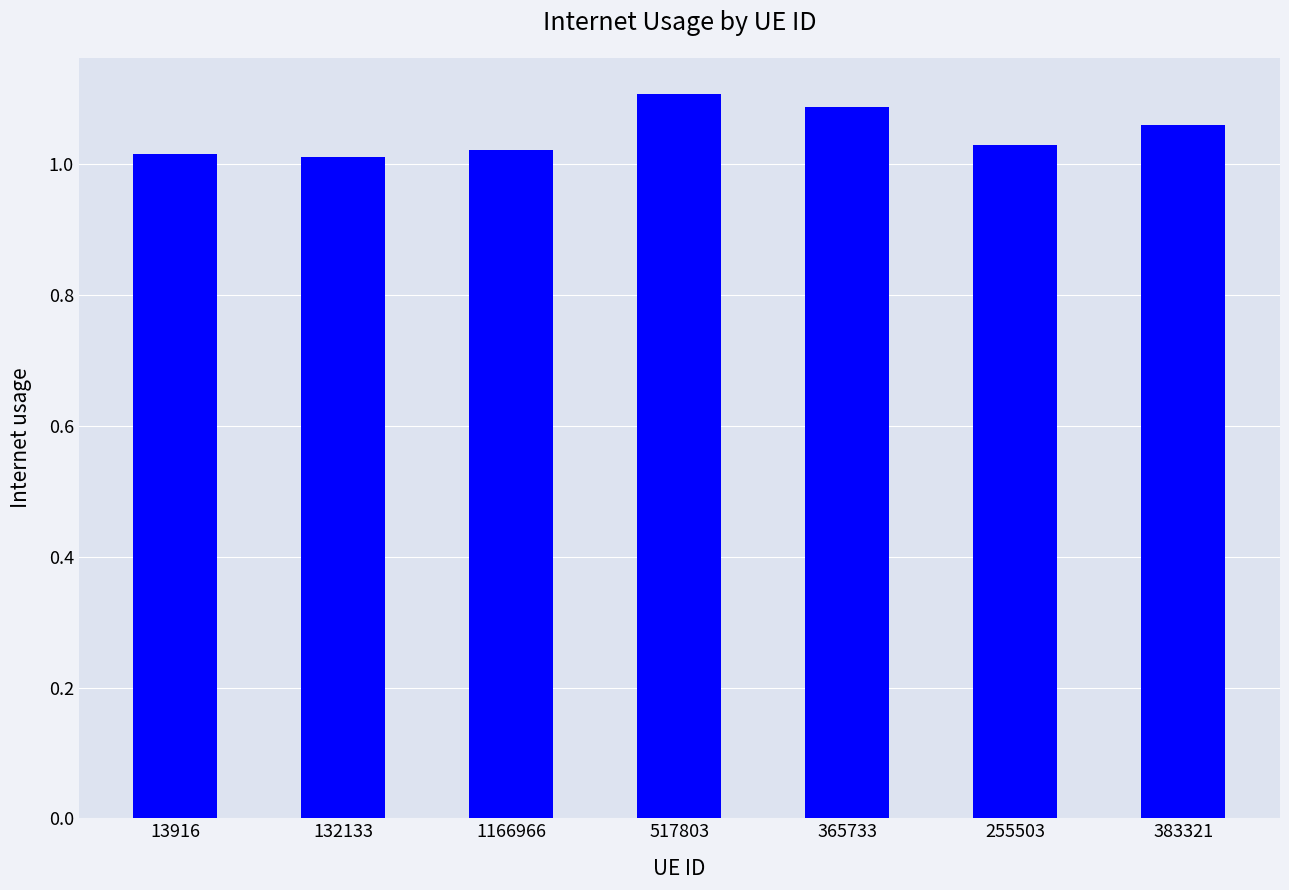

Which label corresponds to the largest value in the chart?

517803